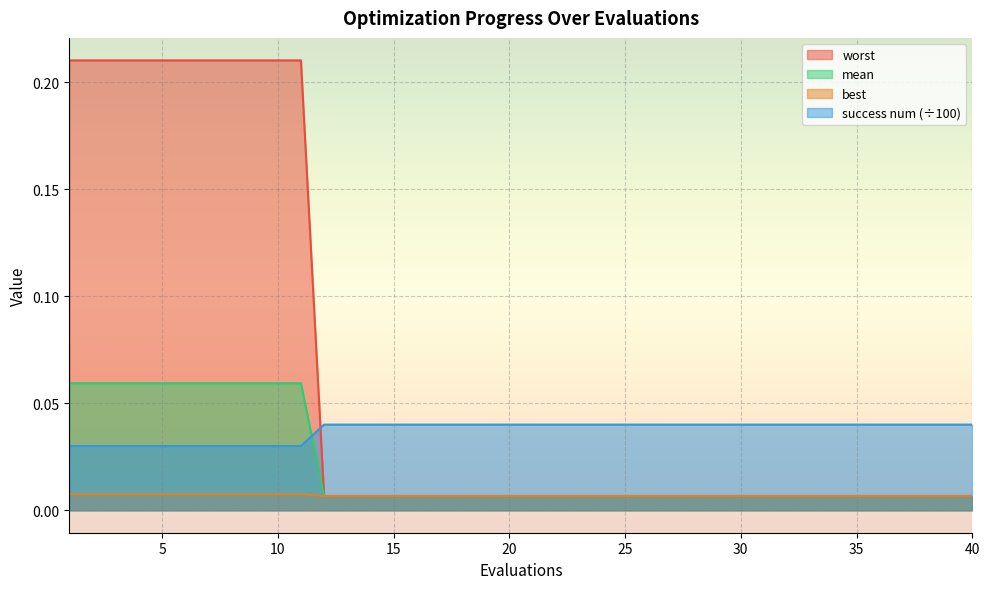

Which series has the largest range (max minus min)?

worst